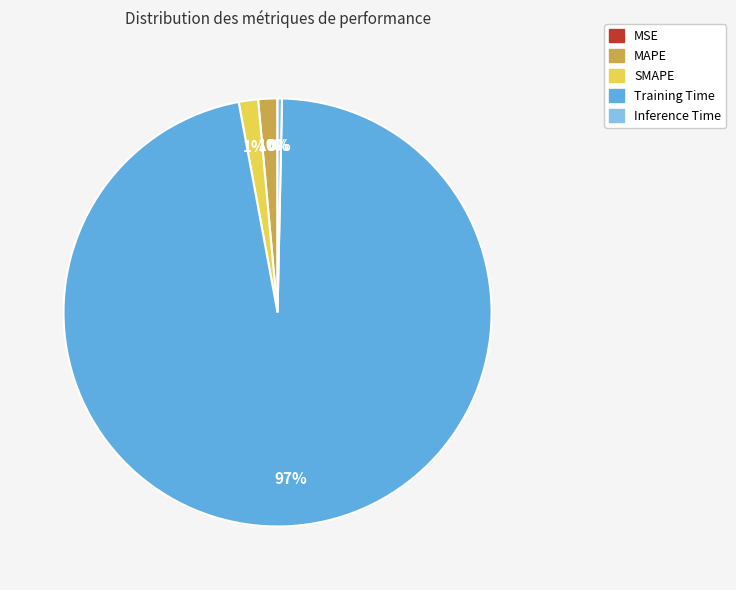

Between MAPE and Inference Time, which is larger?

MAPE